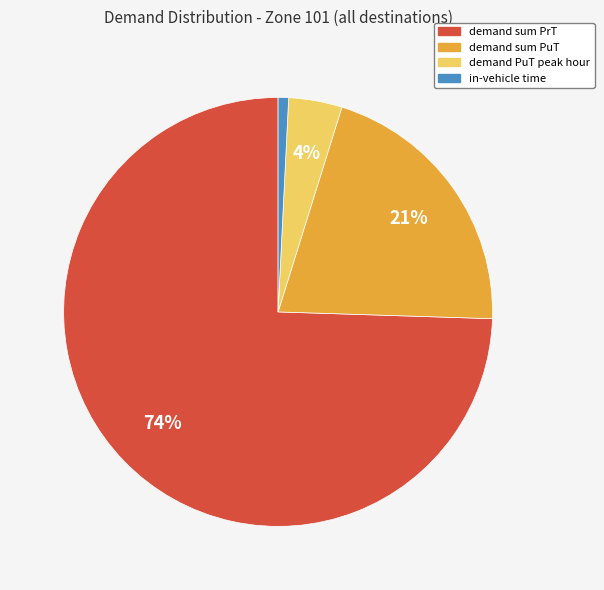

Which category has the biggest portion of the pie?

demand sum PrT